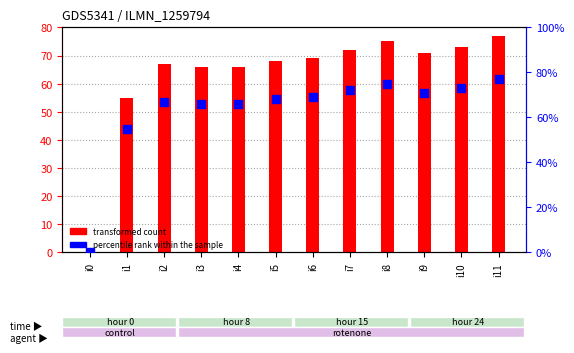

What are all the series names shown in the legend?

transformed count, percentile rank within the sample